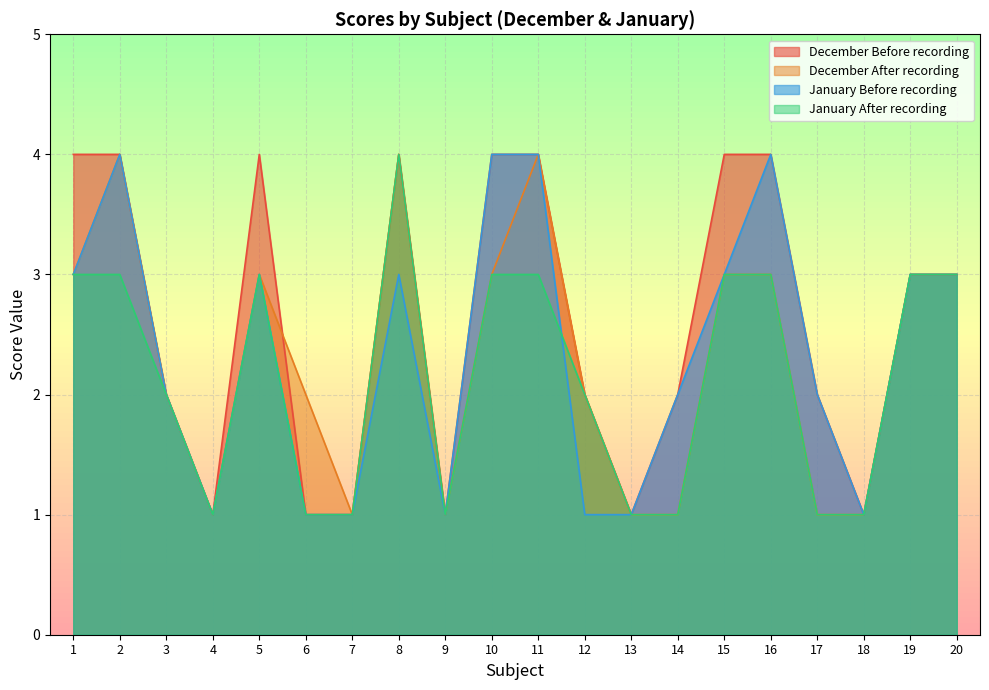

What is the total value across all series at 19?

12